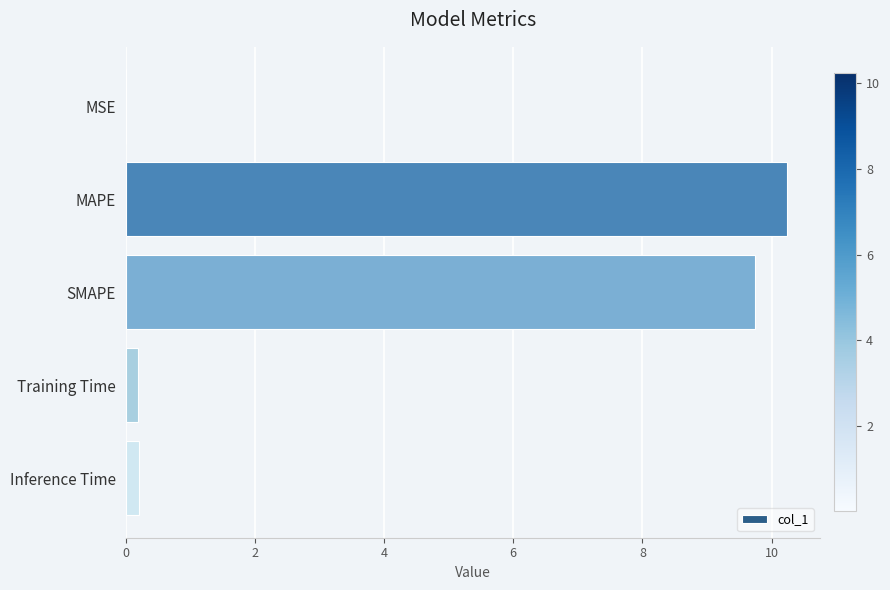

What value does the data have at MAPE?

10.2